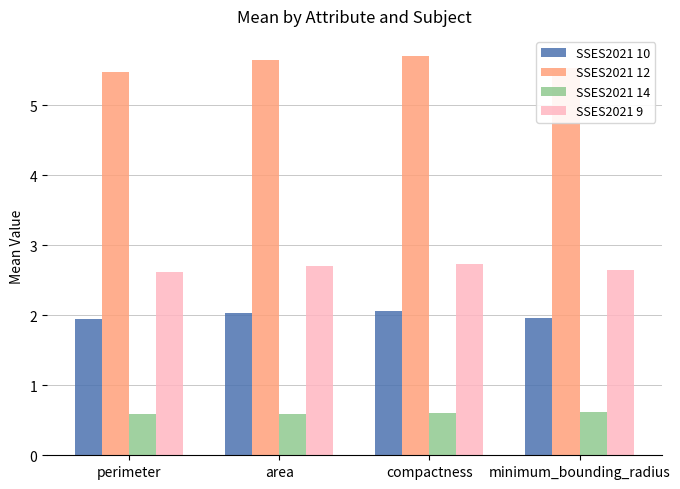

List the series in order of their peak value, highest first.

SSES2021 12, SSES2021 9, SSES2021 10, SSES2021 14